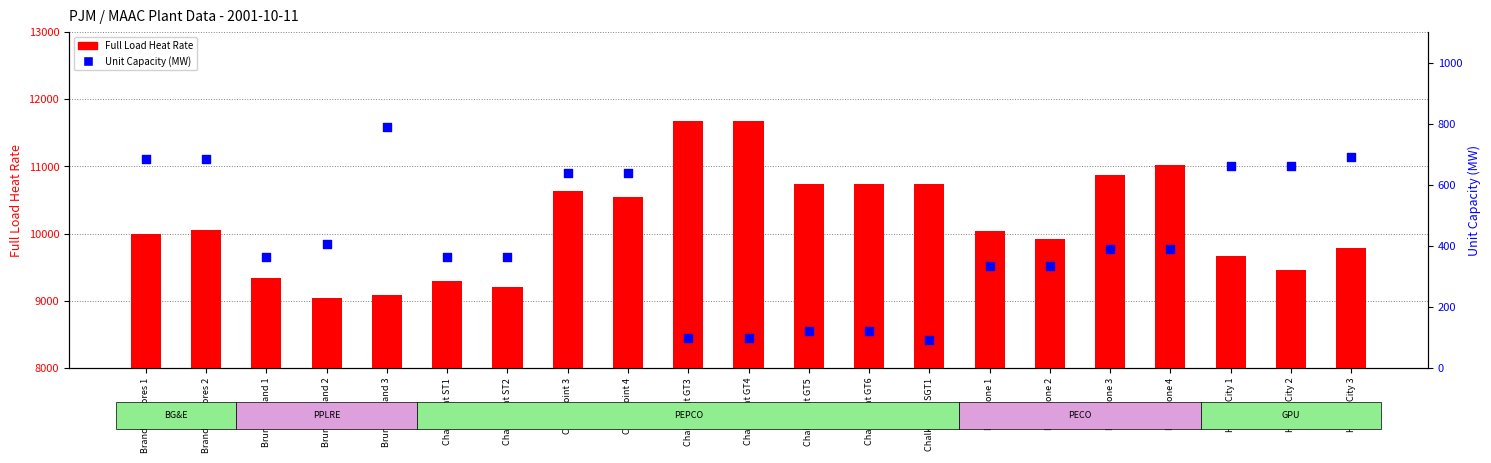

What is the total value across all series at Chalk Point GT6?

10863